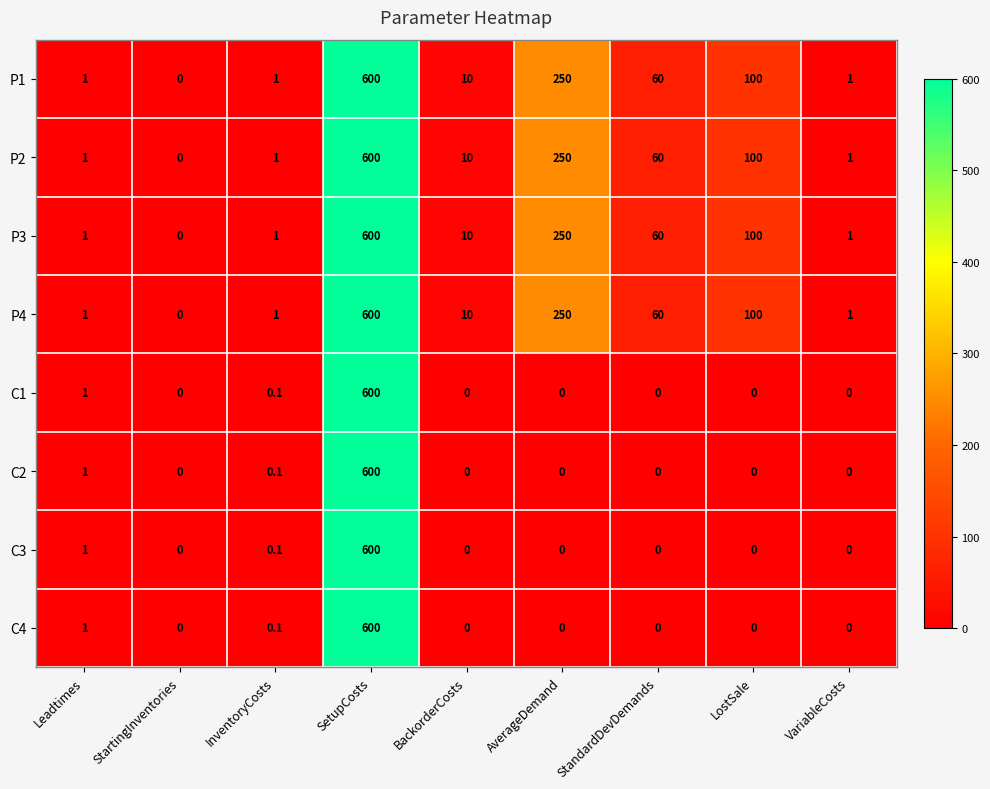

What is the average value of the P4 series?

113.7